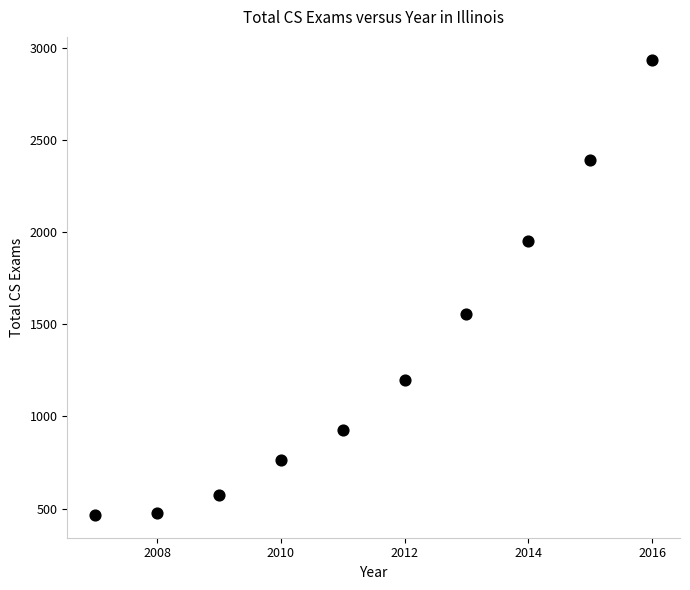

What is the average Y value?

1325